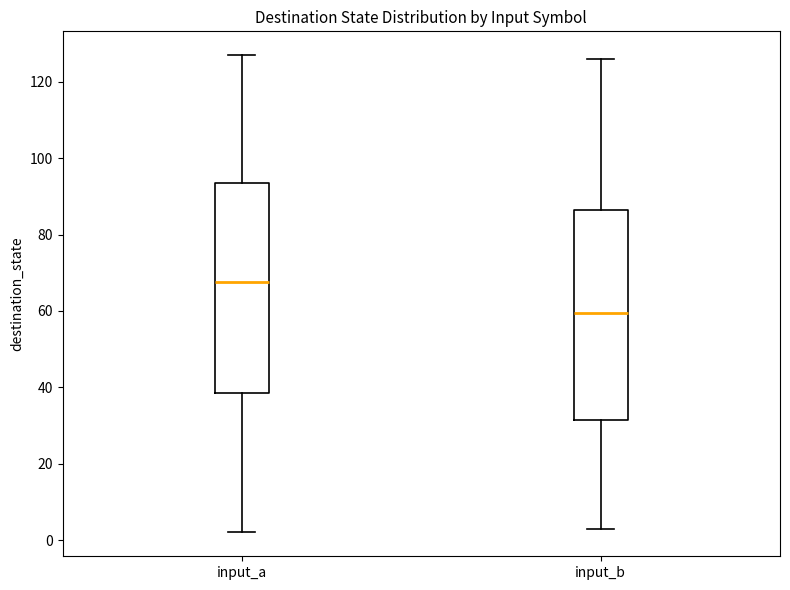

Which box has the lowest median line?

input_b